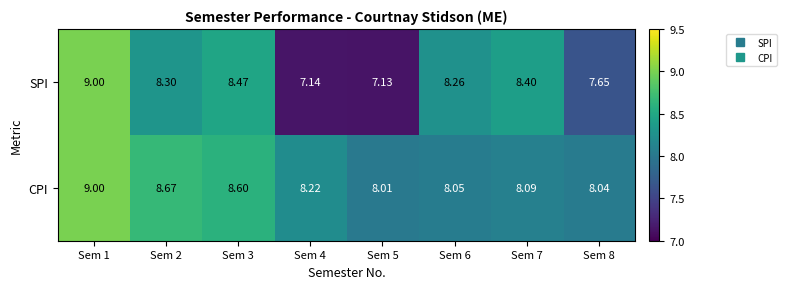

How many categories are shown in the chart?

8